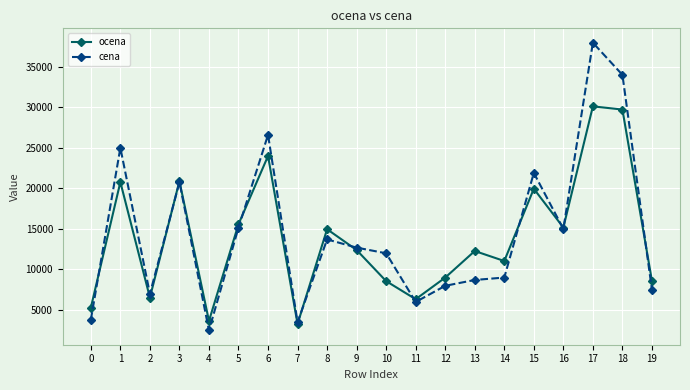

Is the value of ocena at 0 greater than the value of cena at 8?

No